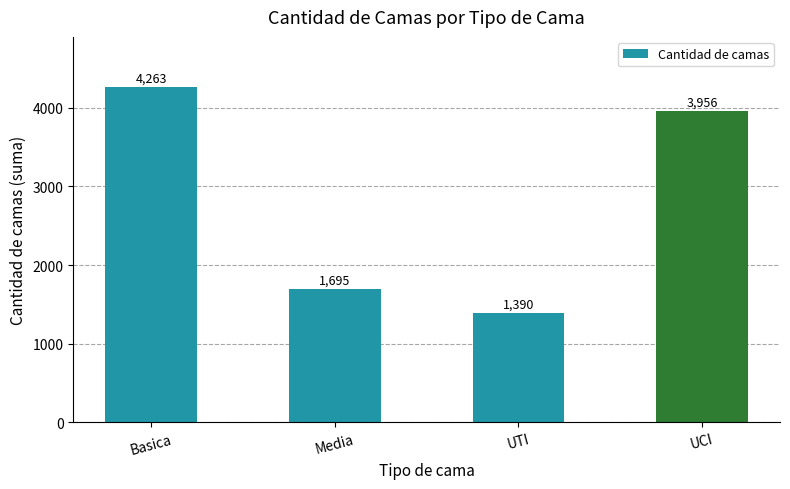

The value at Basica is 857. True or false?

False